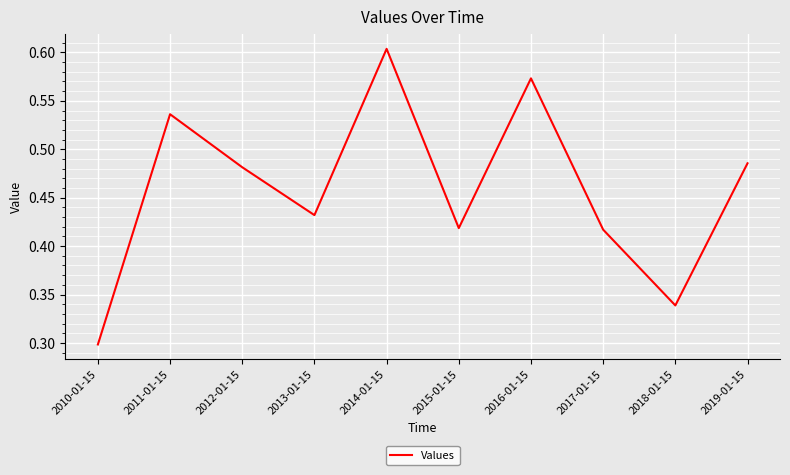

The value at 2018-01-15 is 0.3. True or false?

True